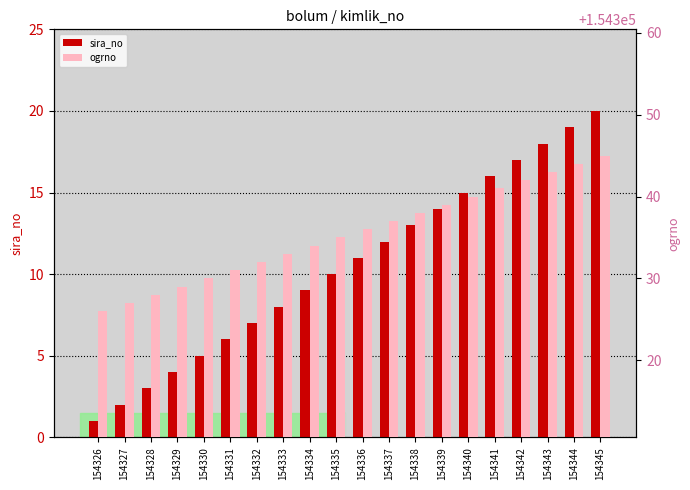

How many data points in ogrno are above 154336?

9